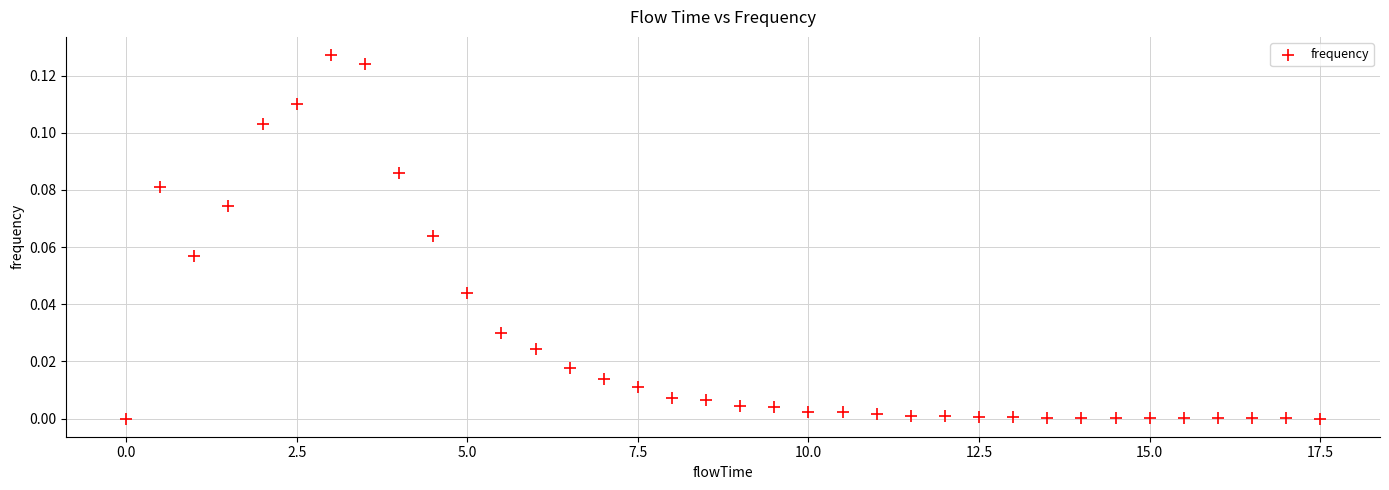

What is the range of X values (max minus min)?

17.5